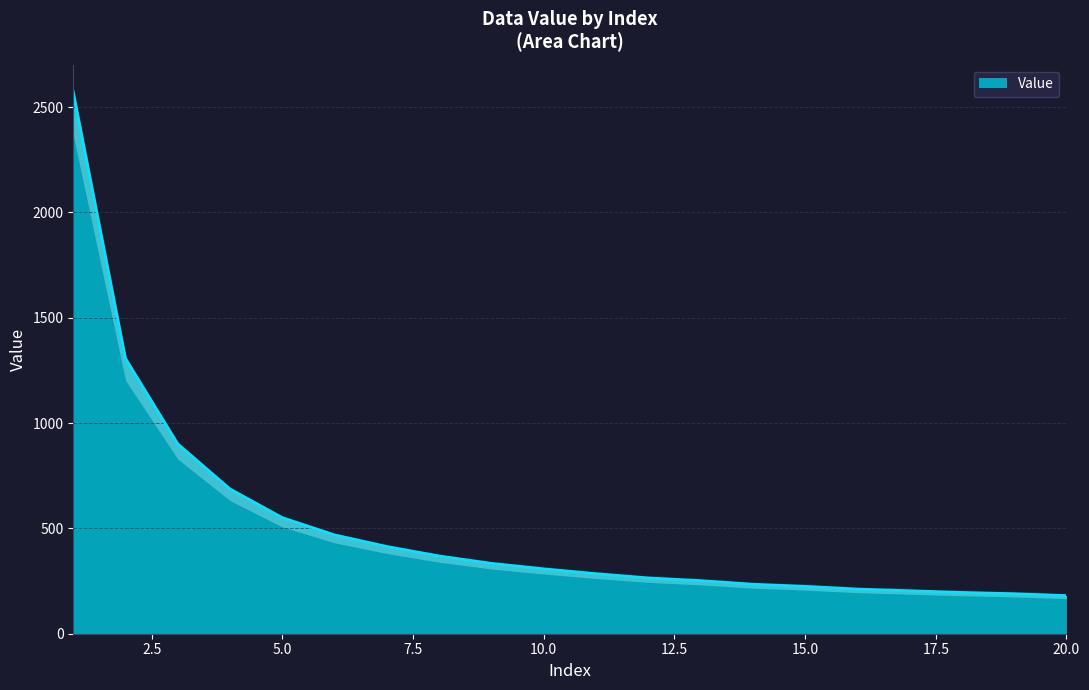

What is the difference between the maximum and minimum values?

2392